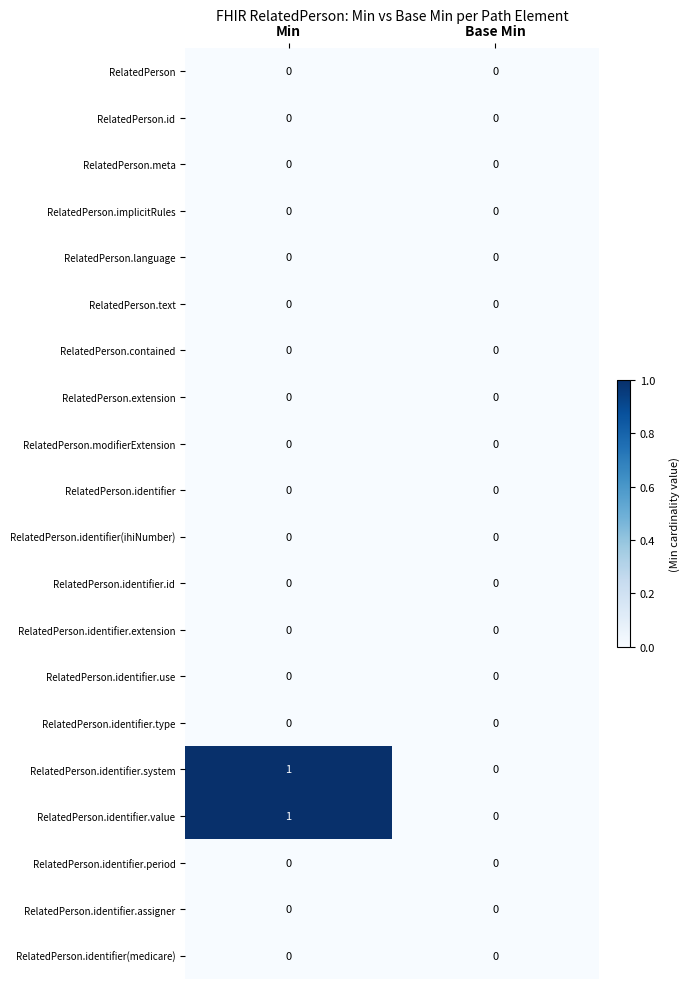

The RelatedPerson.extension series shows 0 at Base Min. True or false?

True